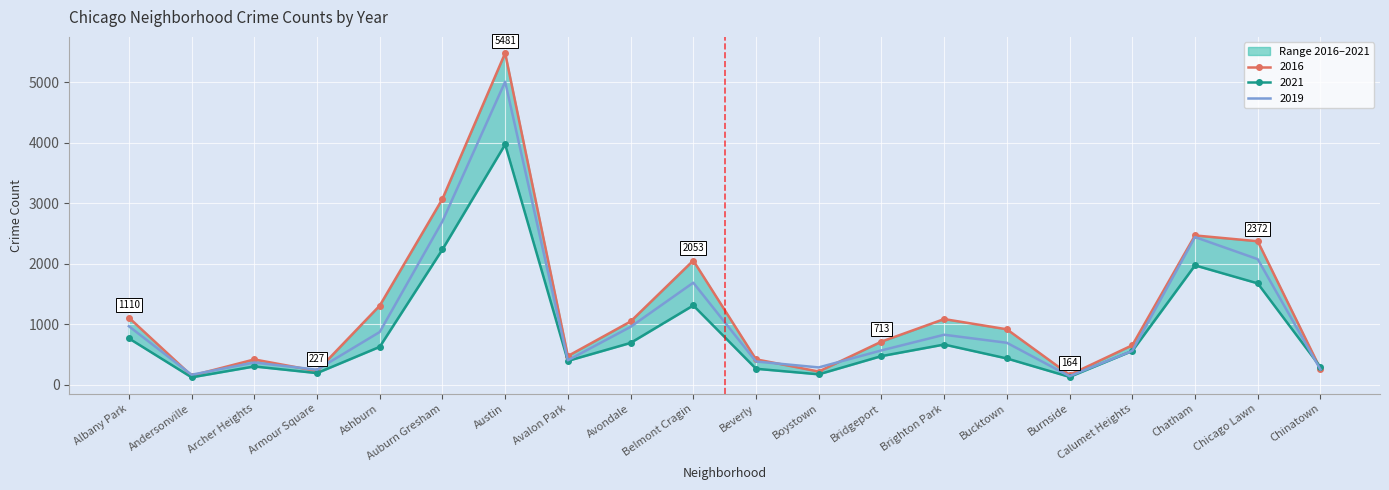

At which category is the sum across all series the highest?

Austin